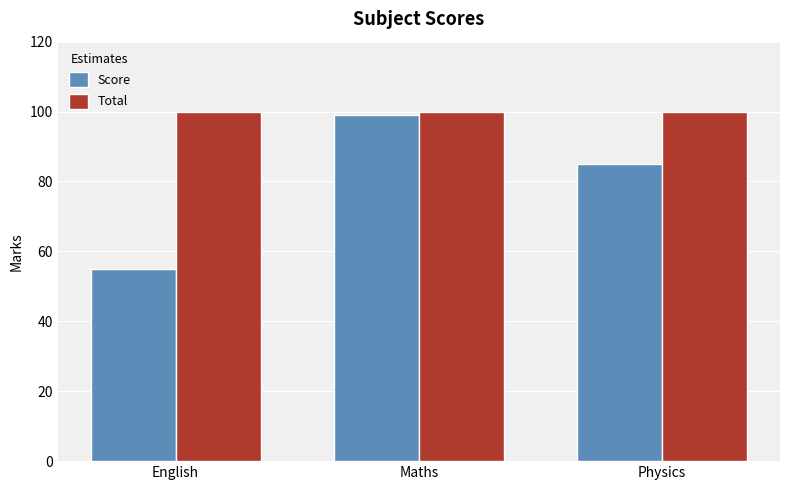

What is the highest value of the Total series?

100